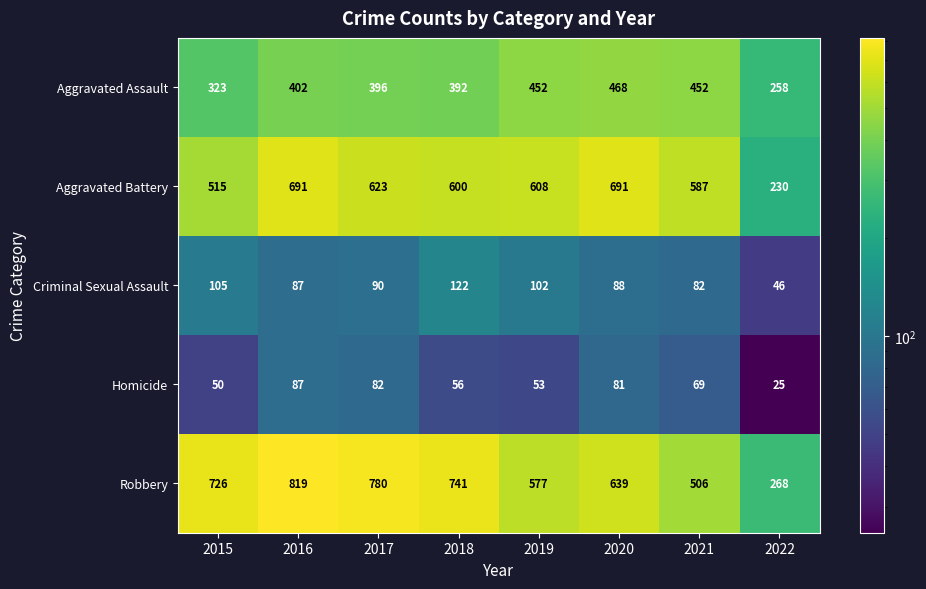

What is the difference between the maximum and minimum values in the Homicide series?

62